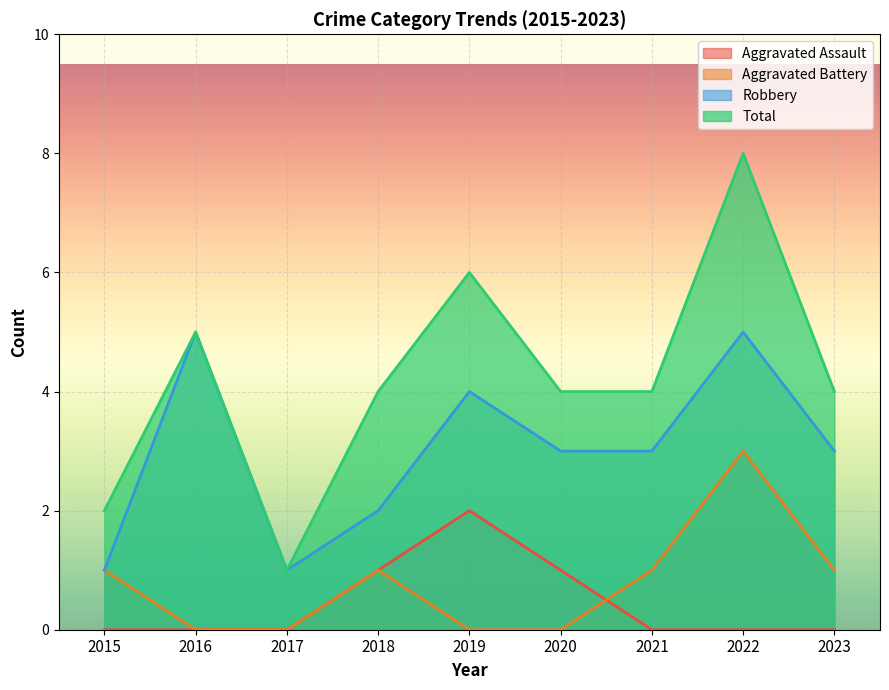

Between 2019 and 2022, which series saw the biggest shift?

Aggravated Battery